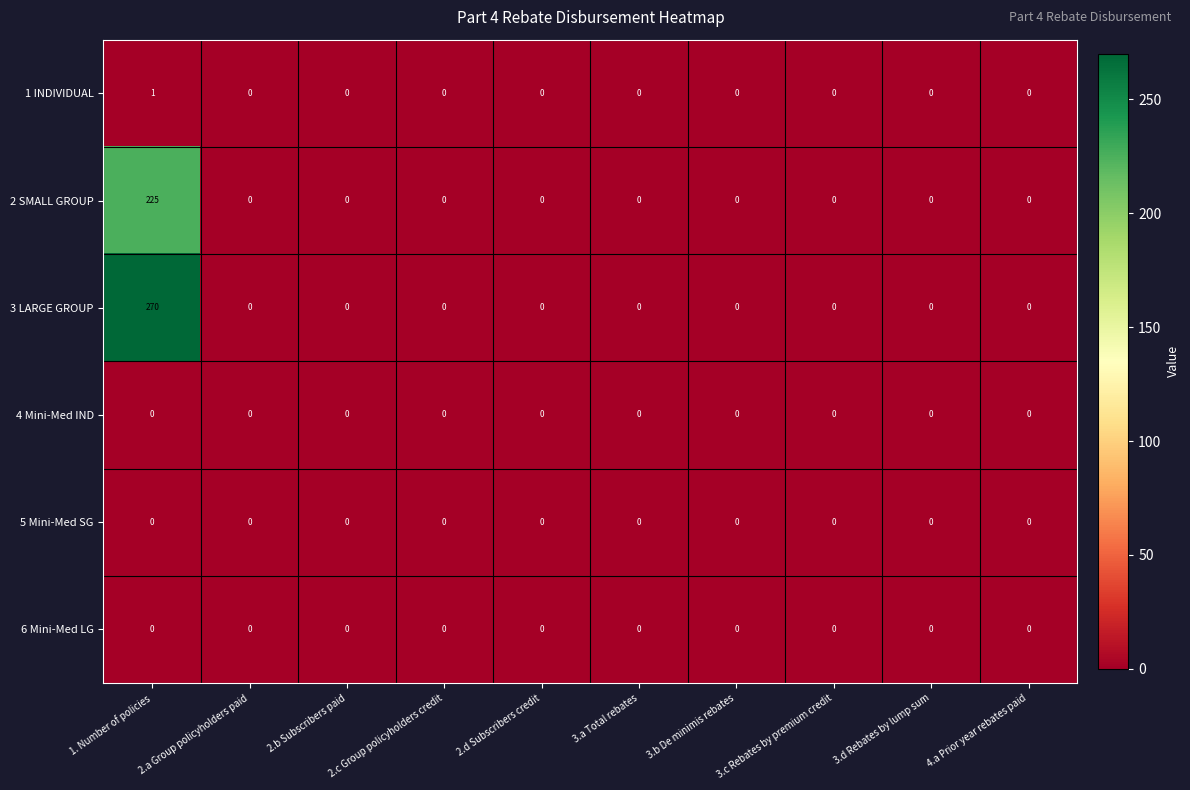

Count the number of data series in this chart.

6